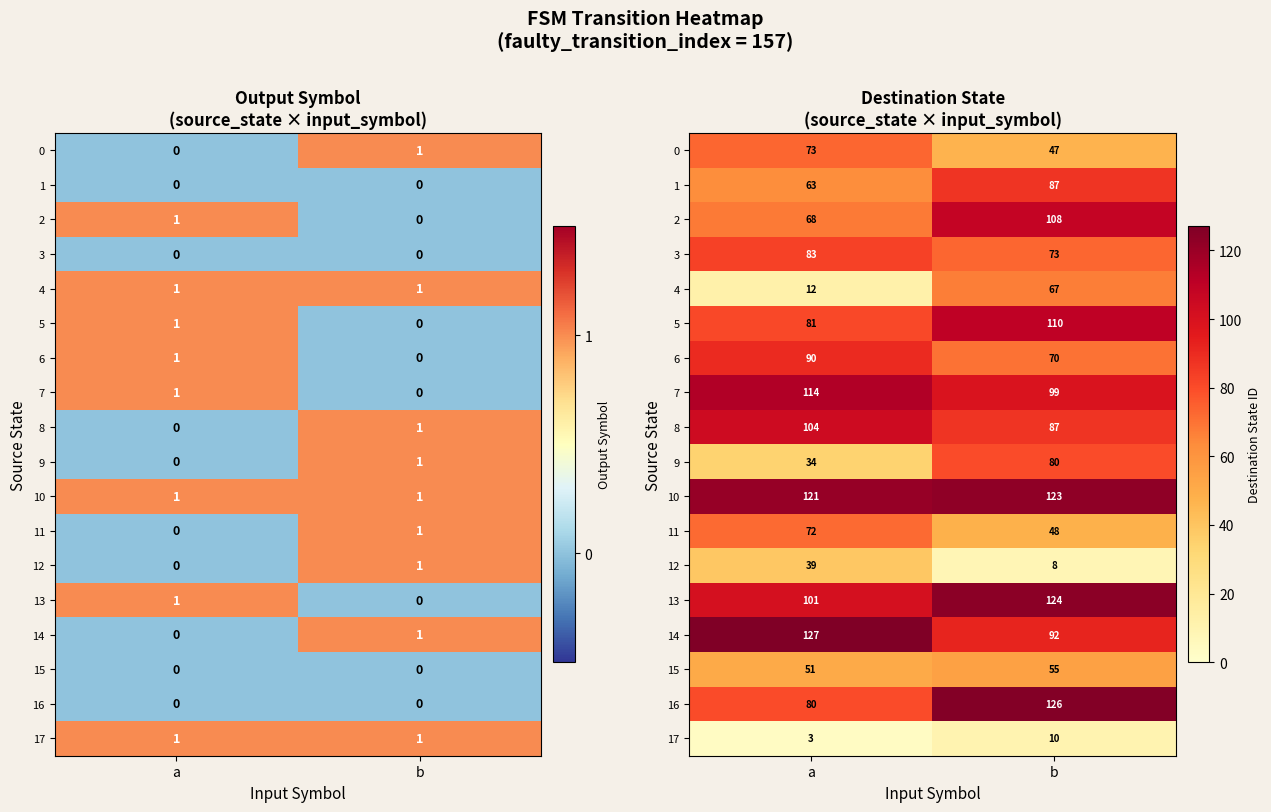

Which series changed the most between a and b?

4